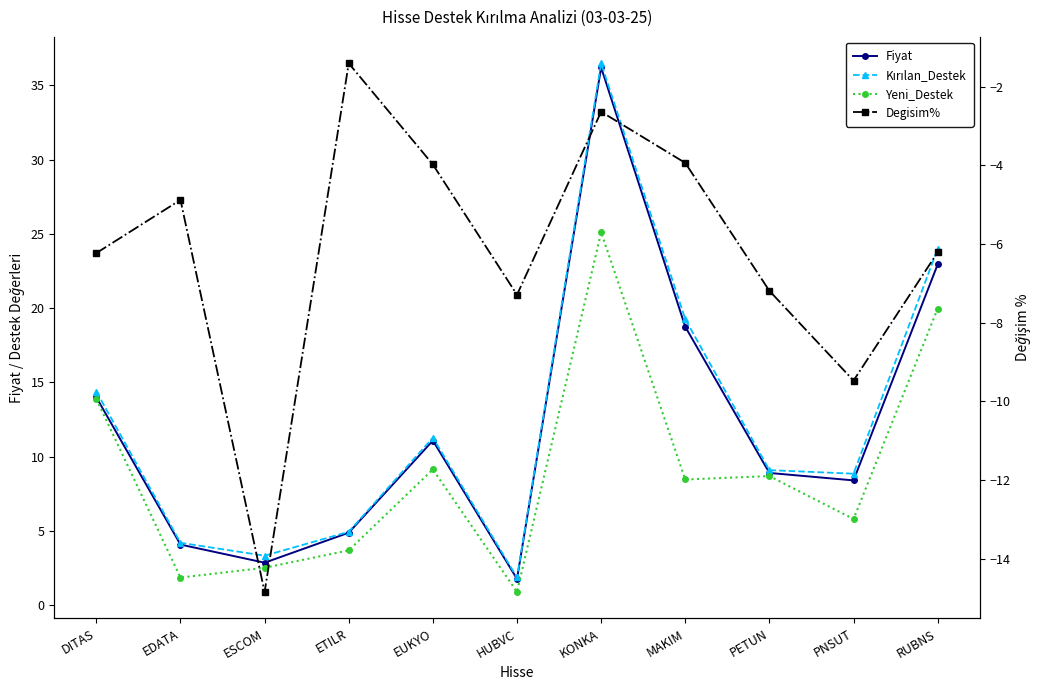

In Degisim%, how many points are higher than both neighbors (excluding endpoints)?

3